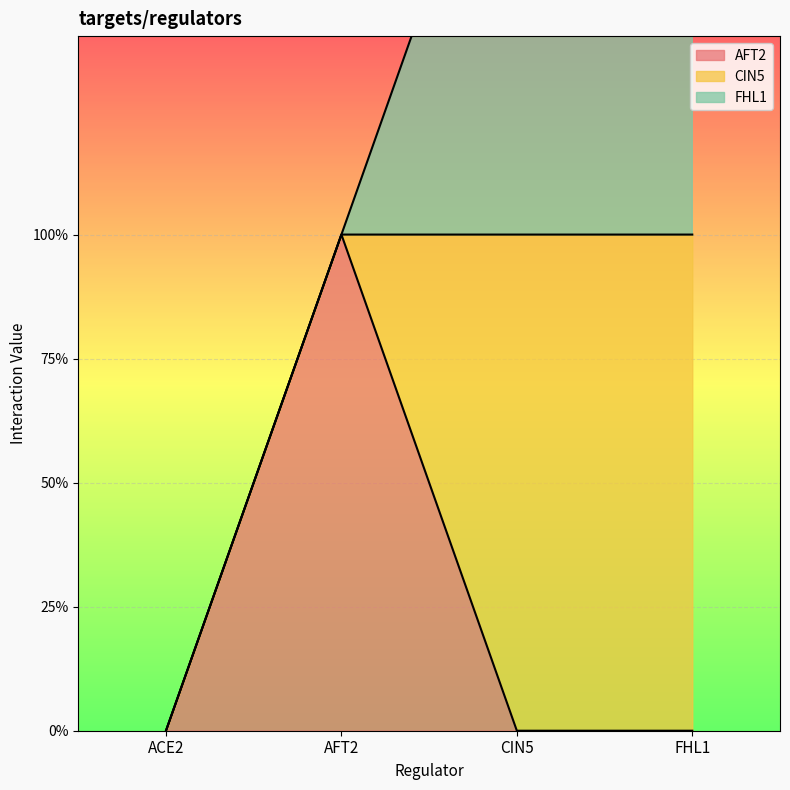

Which category has the highest value in the AFT2 series?

AFT2